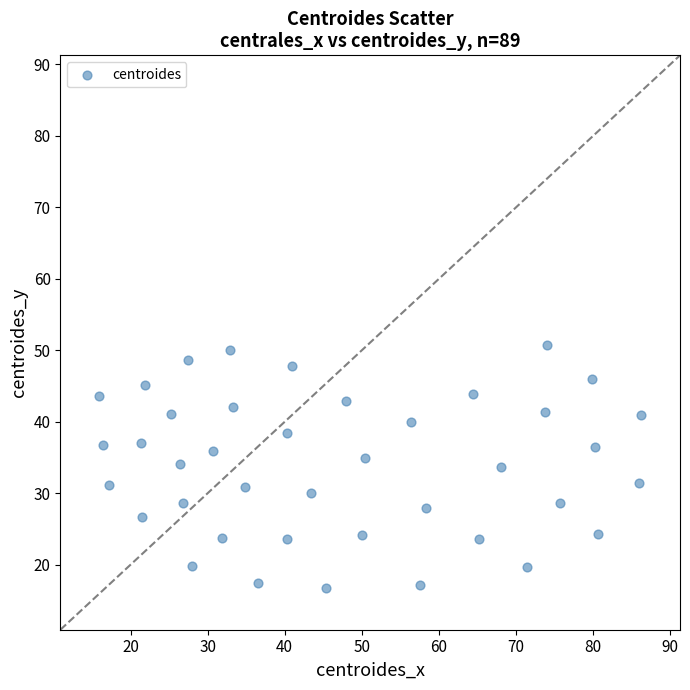

What is the range of Y values (max minus min)?

34.1